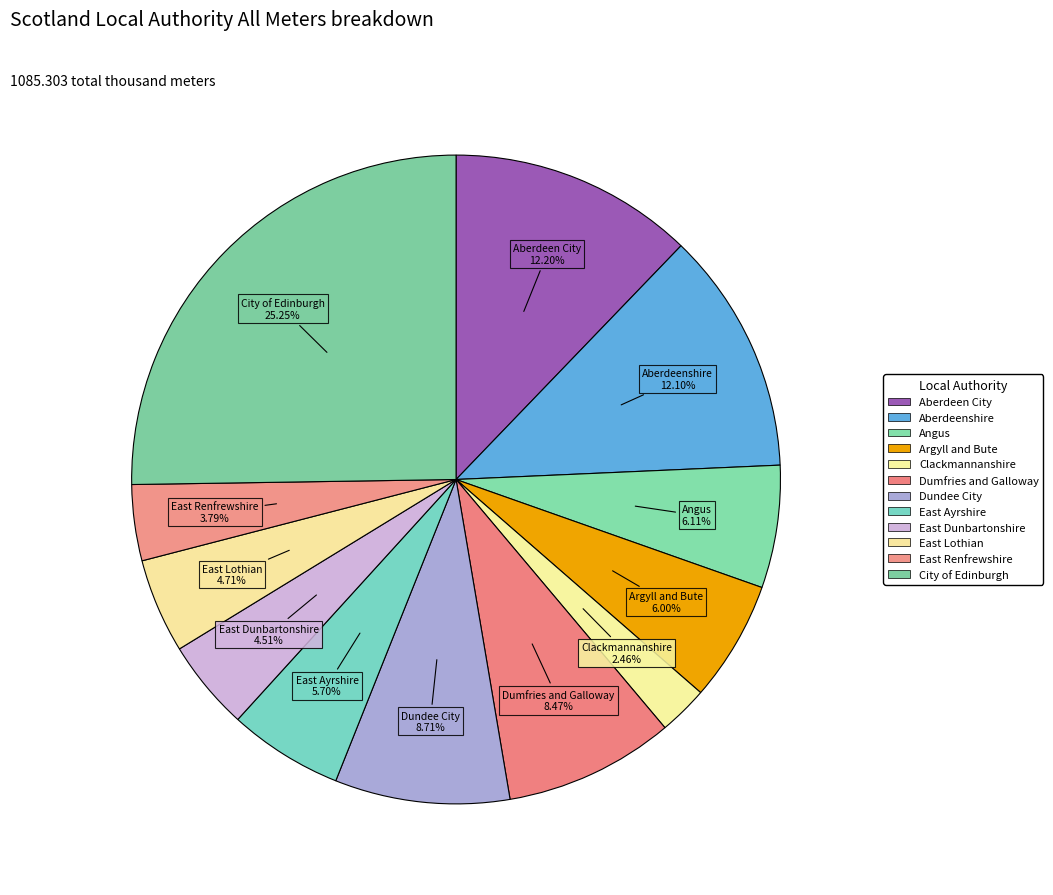

What is the largest slice in the pie chart?

City of Edinburgh